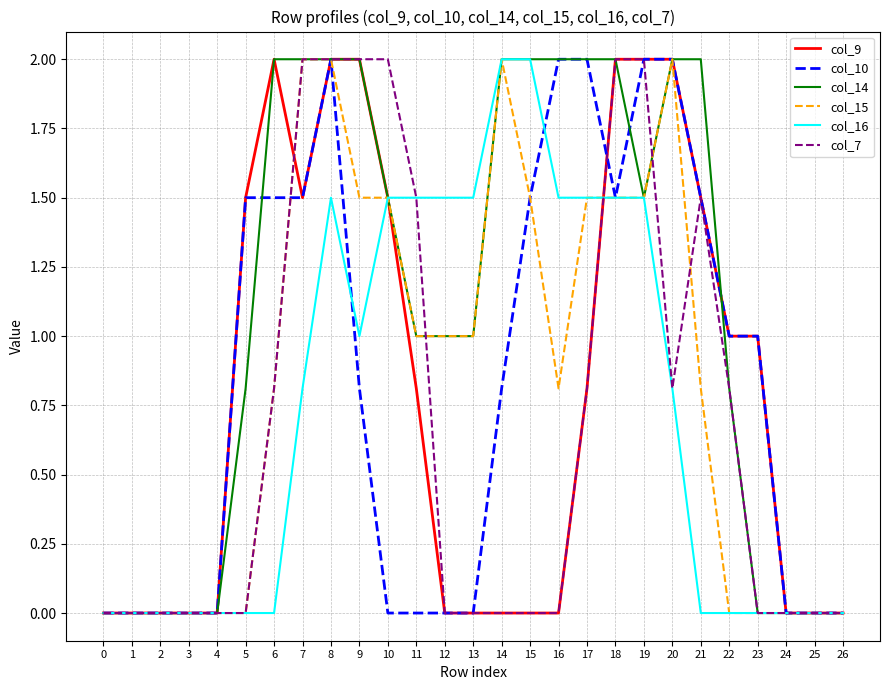

Reading right to left, list all the values displayed in this chart.

col_9: 26=0.0	25=0.0	24=0.0	23=1.0	22=1.0	21=1.5	20=2.0	19=2.0	18=2.0	17=0.8	16=0.0	15=0.0	14=0.0	13=0.0	12=0.0	11=0.8	10=1.5	9=2.0	8=2.0	7=1.5	6=2.0	5=1.5	4=0.0	3=0.0	2=0.0	1=0.0	0=0.0
col_10: 26=0.0	25=0.0	24=0.0	23=1.0	22=1.0	21=1.5	20=2.0	19=2.0	18=1.5	17=2.0	16=2.0	15=1.5	14=0.8	13=0.0	12=0.0	11=0.0	10=0.0	9=0.8	8=2.0	7=1.5	6=1.5	5=1.5	4=0.0	3=0.0	2=0.0	1=0.0	0=0.0
col_14: 26=0.0	25=0.0	24=0.0	23=0.0	22=0.8	21=2.0	20=2.0	19=1.5	18=2.0	17=2.0	16=2.0	15=2.0	14=2.0	13=1.0	12=1.0	11=1.0	10=1.5	9=2.0	8=2.0	7=2.0	6=2.0	5=0.8	4=0.0	3=0.0	2=0.0	1=0.0	0=0.0
col_15: 26=0.0	25=0.0	24=0.0	23=0.0	22=0.0	21=0.8	20=2.0	19=1.5	18=1.5	17=1.5	16=0.8	15=1.5	14=2.0	13=1.0	12=1.0	11=1.0	10=1.5	9=1.5	8=2.0	7=2.0	6=0.8	5=0.0	4=0.0	3=0.0	2=0.0	1=0.0	0=0.0
col_16: 26=0.0	25=0.0	24=0.0	23=0.0	22=0.0	21=0.0	20=0.8	19=1.5	18=1.5	17=1.5	16=1.5	15=2.0	14=2.0	13=1.5	12=1.5	11=1.5	10=1.5	9=1.0	8=1.5	7=0.8	6=0.0	5=0.0	4=0.0	3=0.0	2=0.0	1=0.0	0=0.0
col_7: 26=0.0	25=0.0	24=0.0	23=0.0	22=0.8	21=1.5	20=0.8	19=2.0	18=2.0	17=0.8	16=0.0	15=0.0	14=0.0	13=0.0	12=0.0	11=1.5	10=2.0	9=2.0	8=2.0	7=2.0	6=0.8	5=0.0	4=0.0	3=0.0	2=0.0	1=0.0	0=0.0